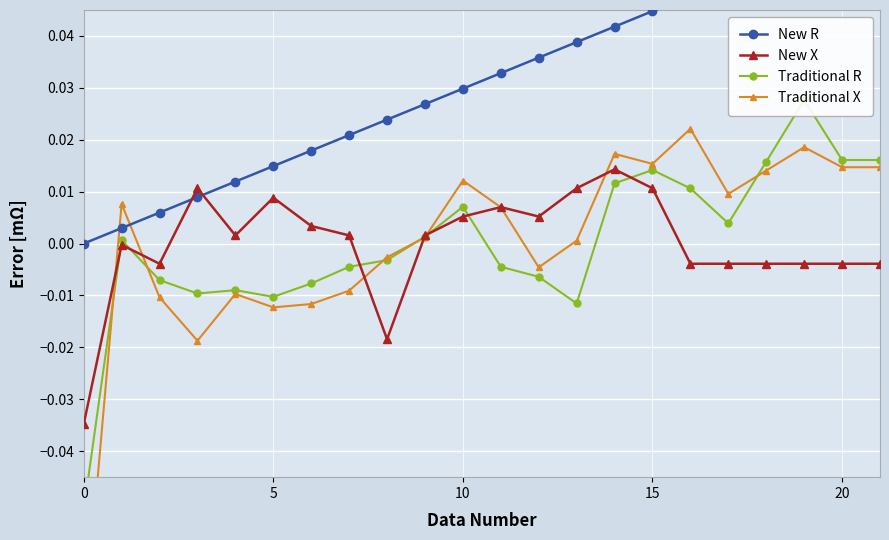

True or false: Traditional X has a value of 0.0 at 11.

True